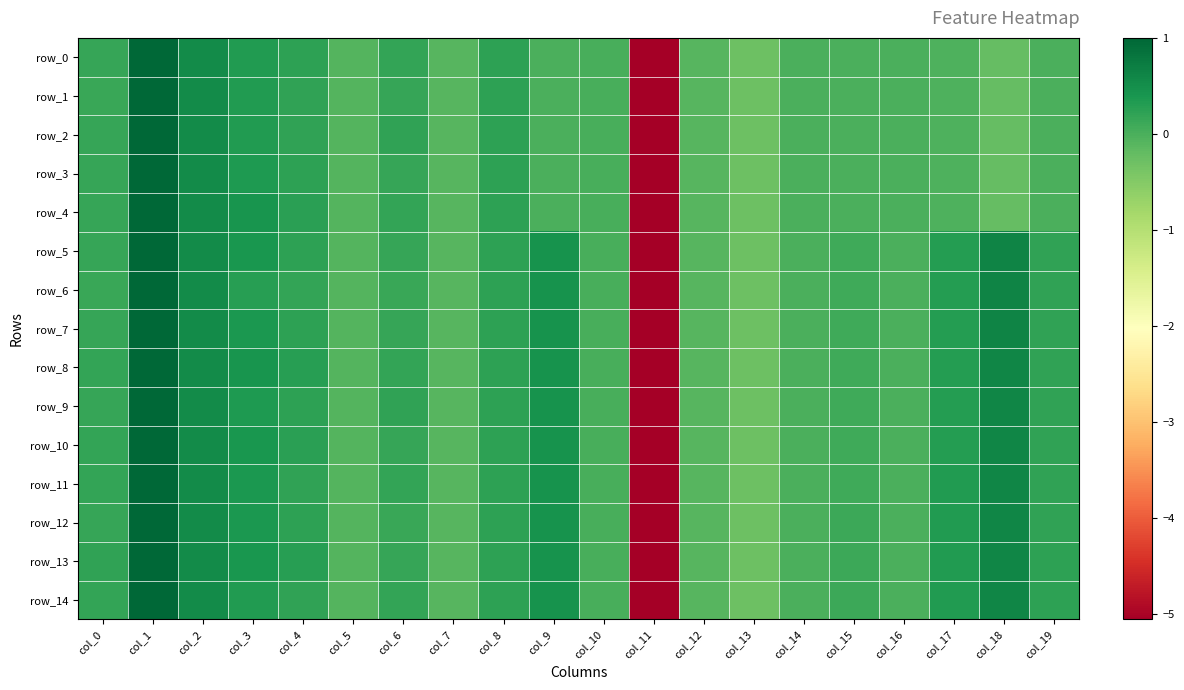

Which series has the largest range (max minus min)?

row_0